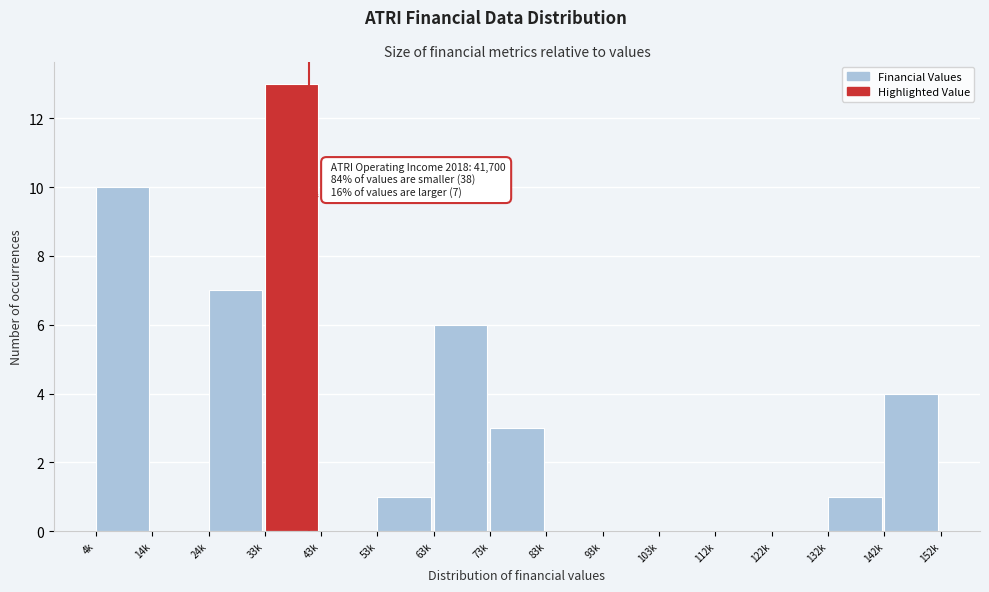

Reading left to right, transcribe all the data shown in this chart.

4k=10	14k=0	24k=7	33k=13	43k=0	53k=1	63k=6	73k=3	83k=0	93k=0	103k=0	112k=0	122k=0	132k=1	142k=4